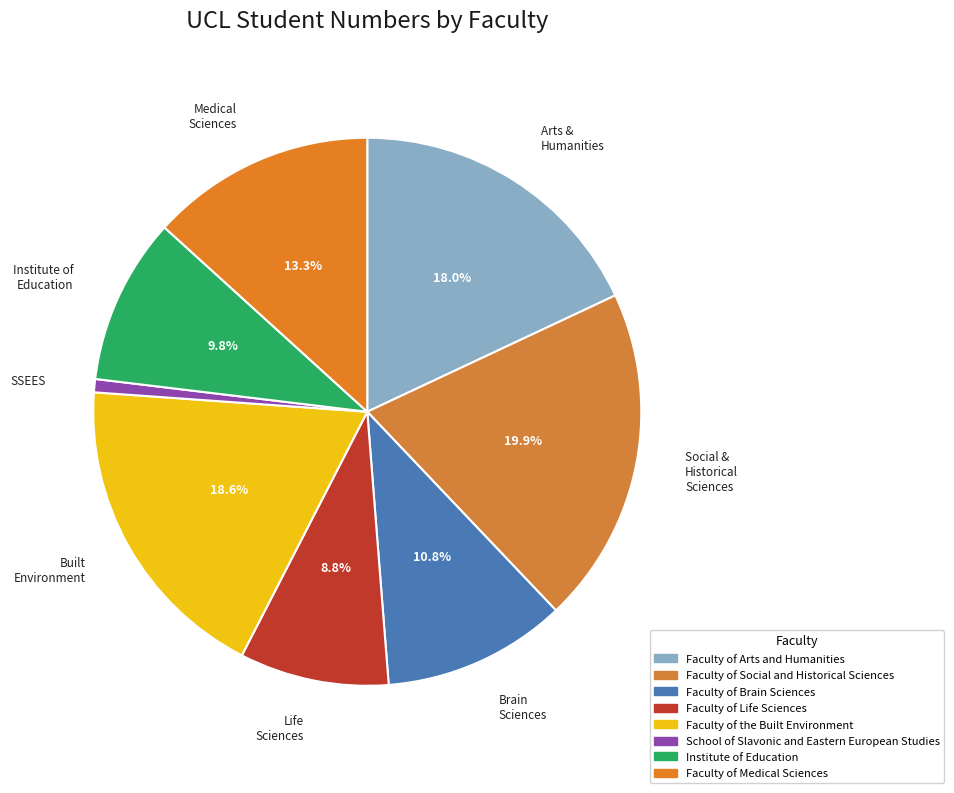

To the nearest percent, what portion does Faculty of Medical Sciences represent?

13%